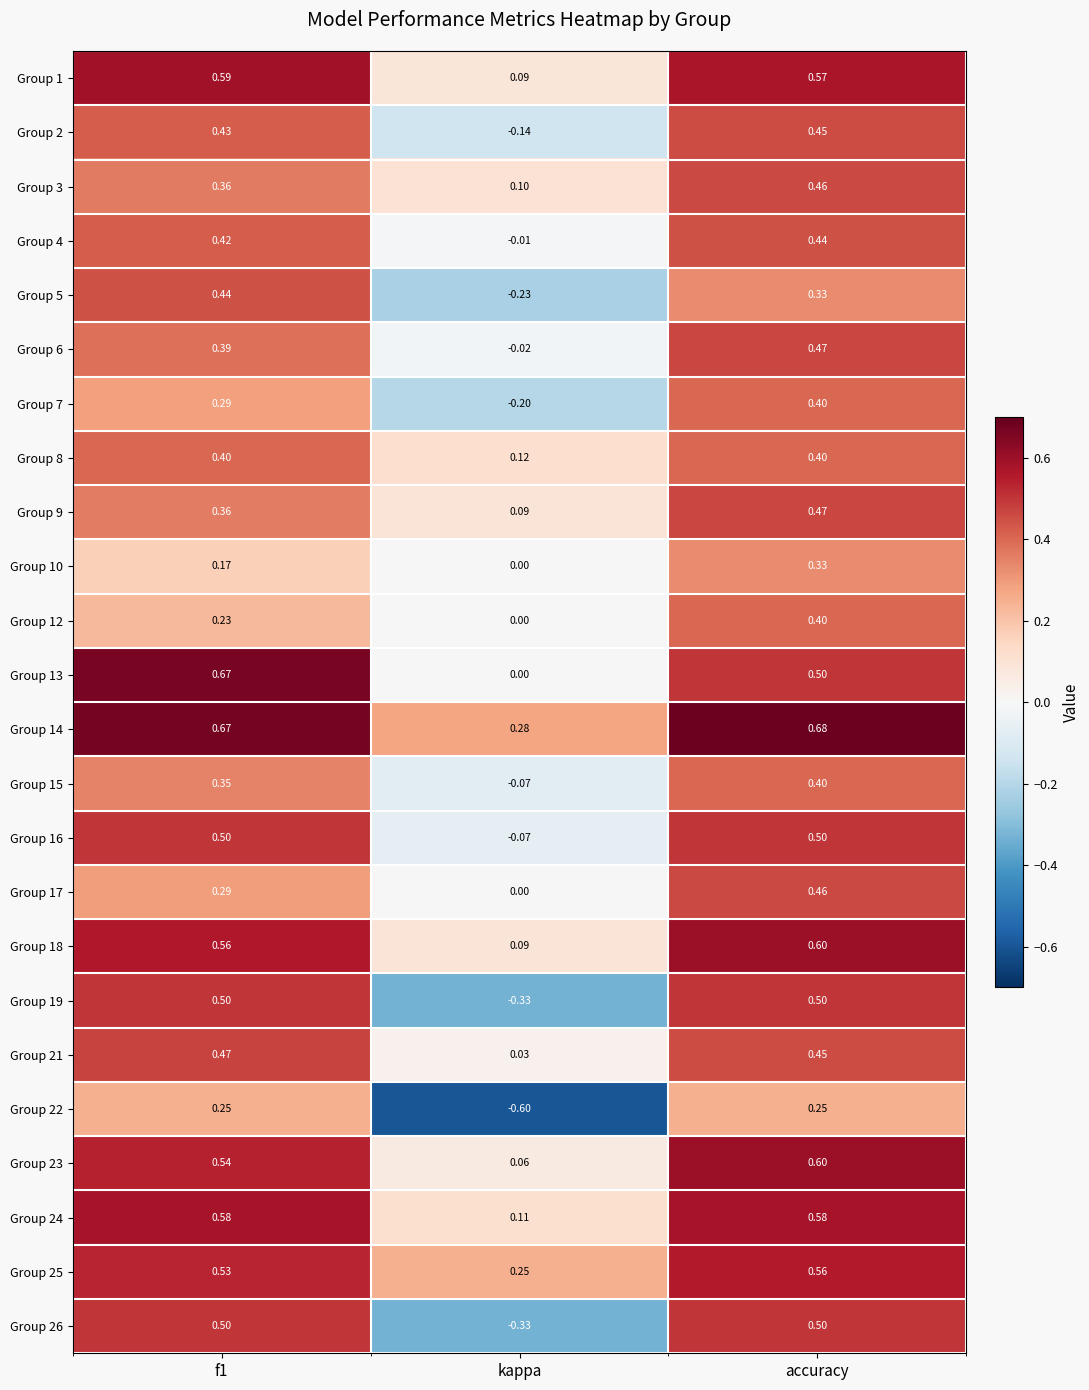

Which label corresponds to the largest value in the chart?

accuracy